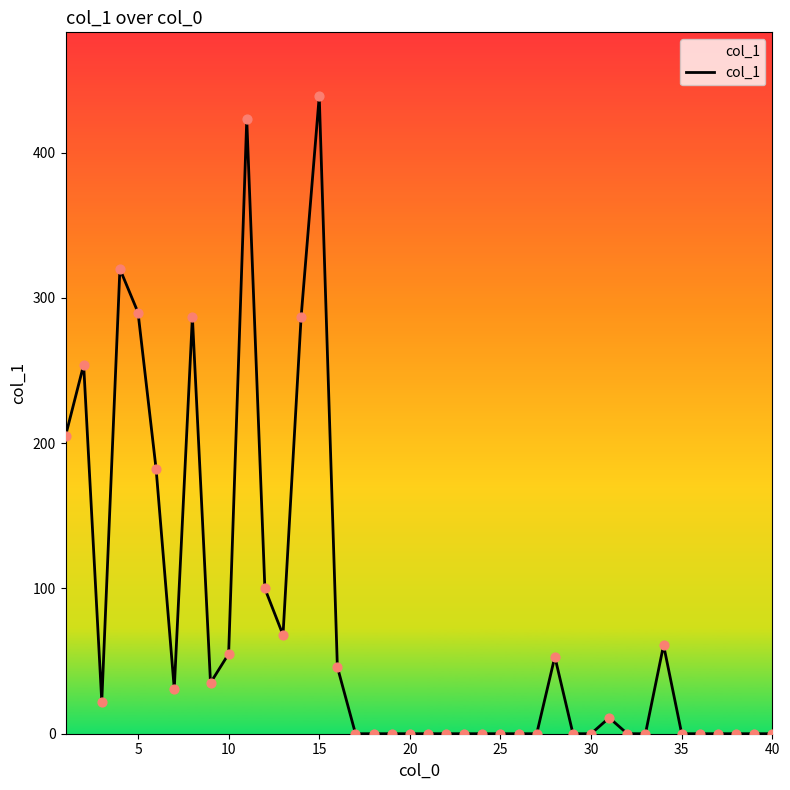

Which has a higher value, 40 or 5?

5